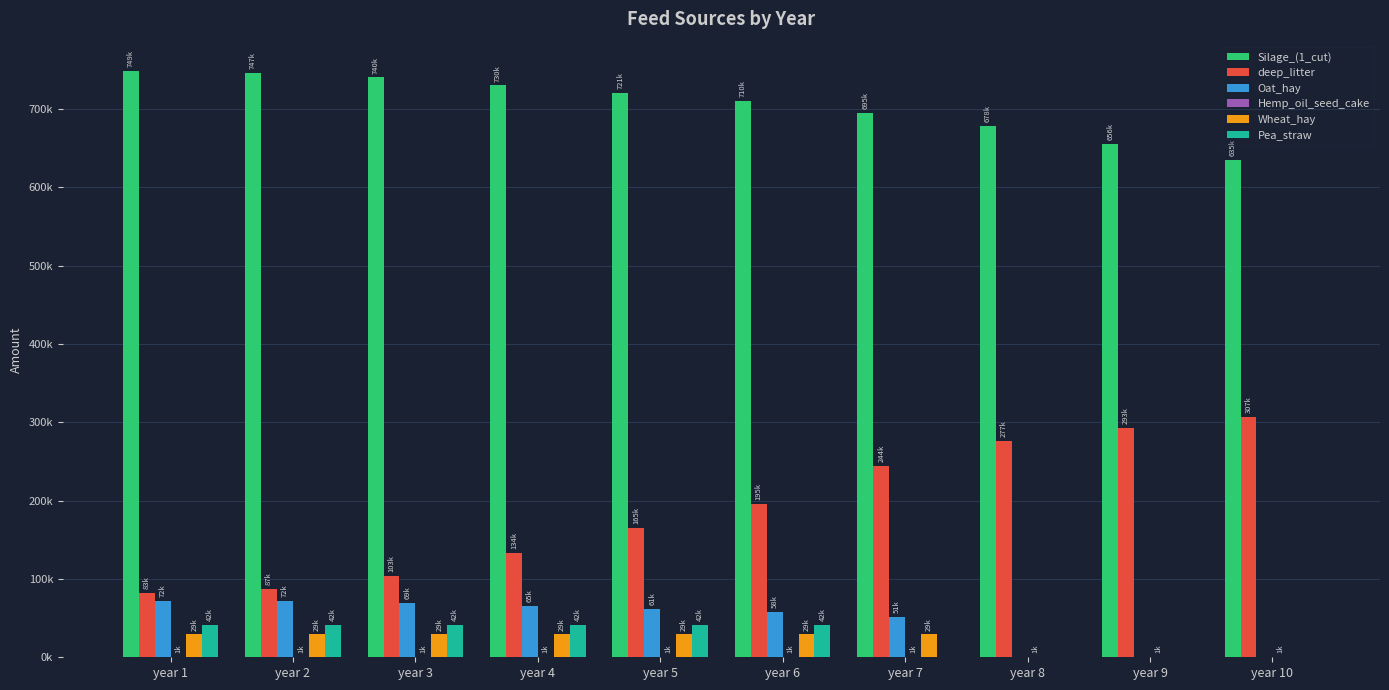

Are the bars horizontal?

No